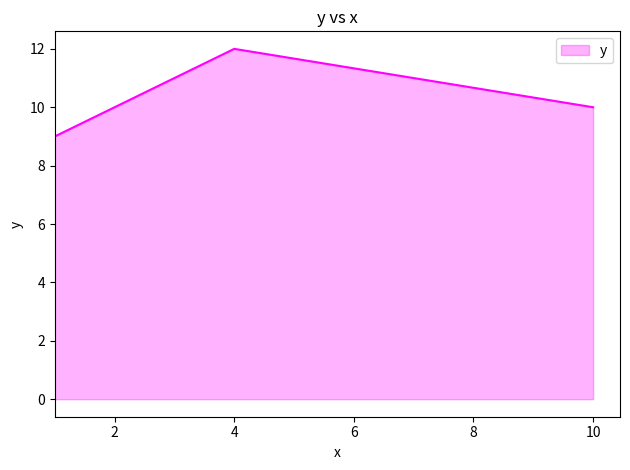

What is the sum of all values?

52